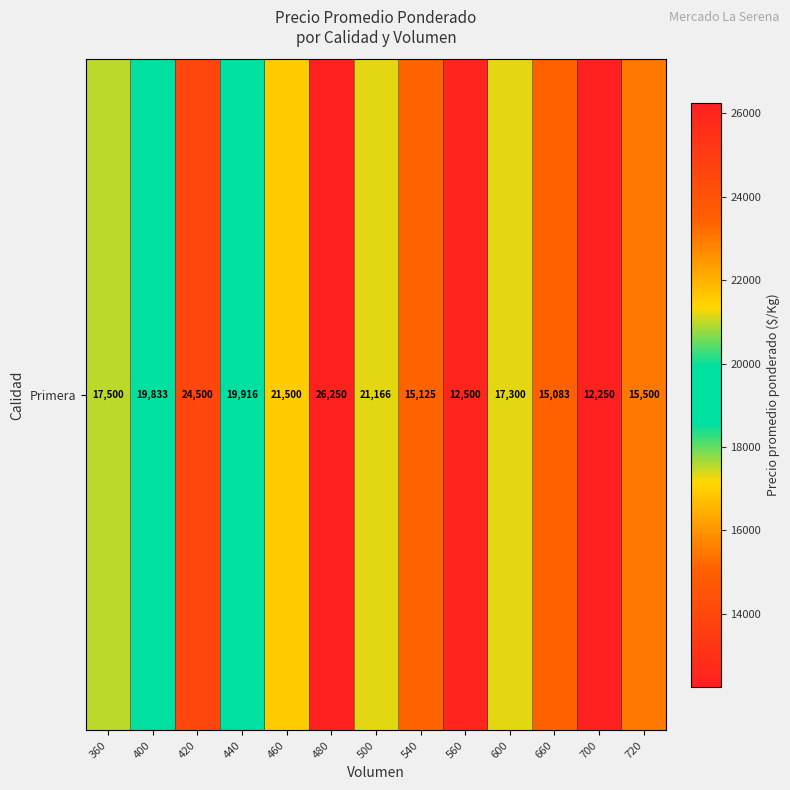

Which label corresponds to the largest value in the chart?

480